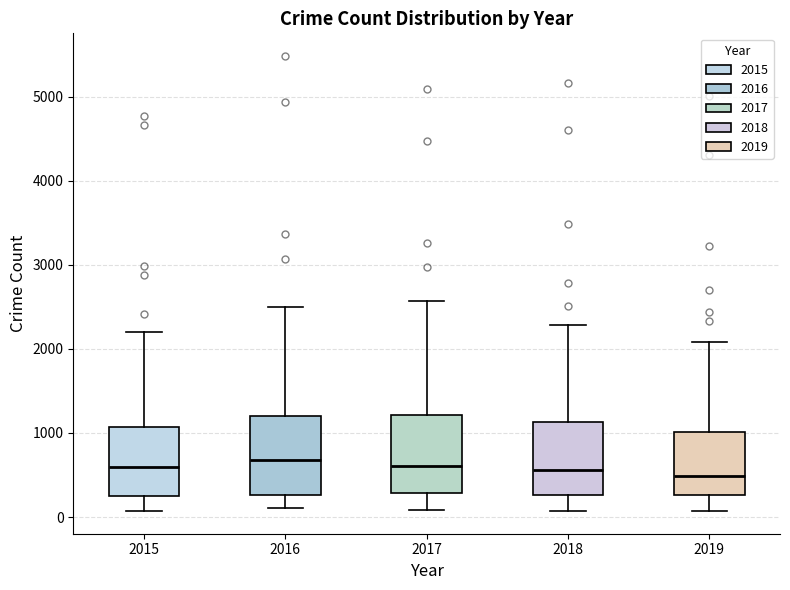

Where is the lower edge of the box at x = 2018 on the y-axis? The values are not printed on the chart, so give them approximately, as read against the axis.

300